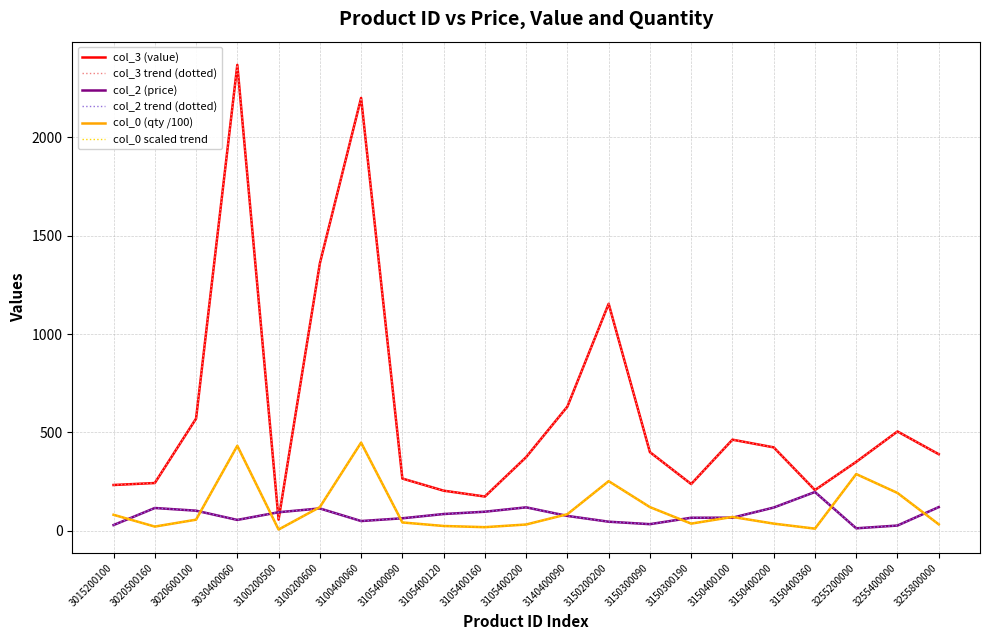

What is the value of the col_3 trend (dotted) point at the 8th from the left?

265.3